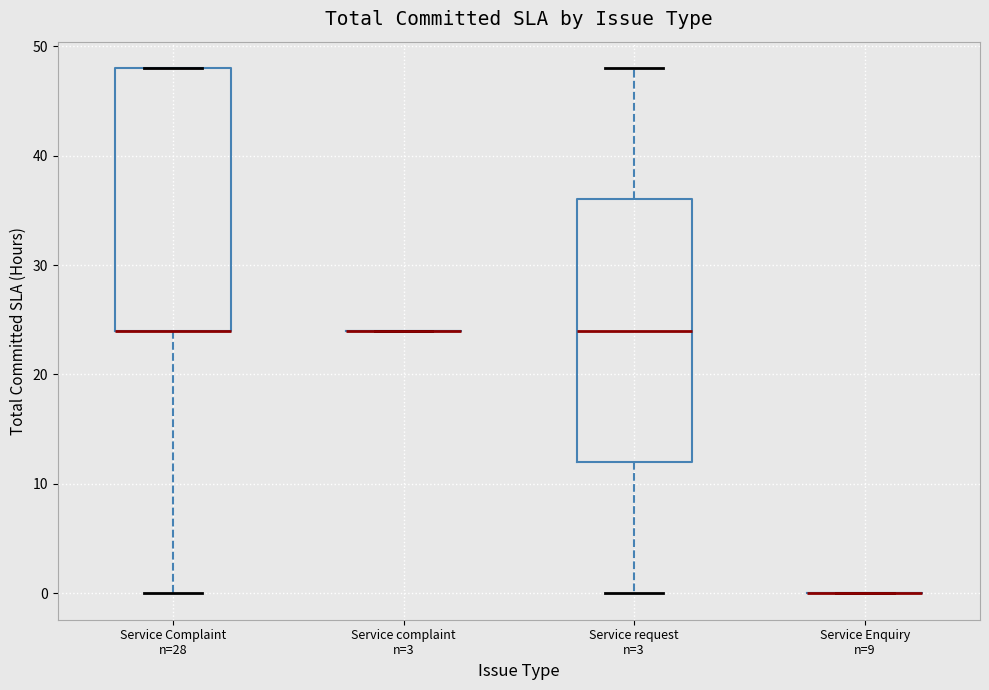

Reading left to right, transcribe this box plot: for each box, give where its median line is, the range the box spans, and where its two whiskers end, as read against the y-axis. The values are not printed on the chart, so give them approximately, as read against the axis.

Service Complaint n=28: median 24 (drawn on the box's lower edge), box 24 to 48, whiskers 0 to 48
Service complaint n=3: box collapsed to a line at 24, whiskers 24 to 24
Service request n=3: median 24, box 12 to 36, whiskers 0 to 48
Service Enquiry n=9: box collapsed to a line at 0, whiskers 0 to 0